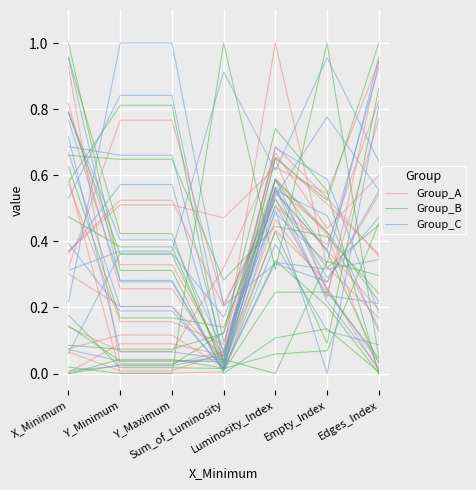

Between which two adjacent categories do Group_B and Group_C first intersect?

X_Minimum and Y_Minimum